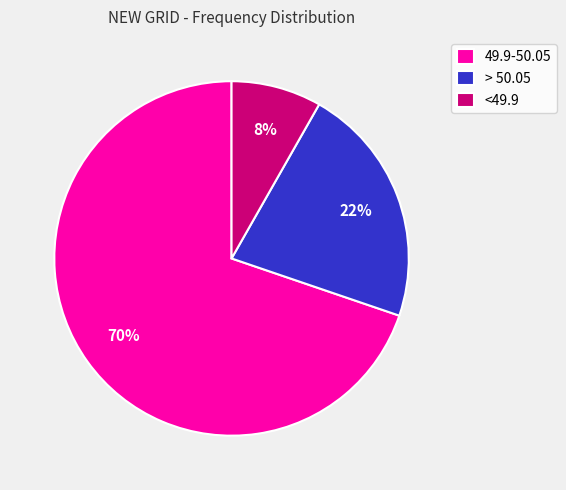

To the nearest percent, what is the average slice percentage?

33%